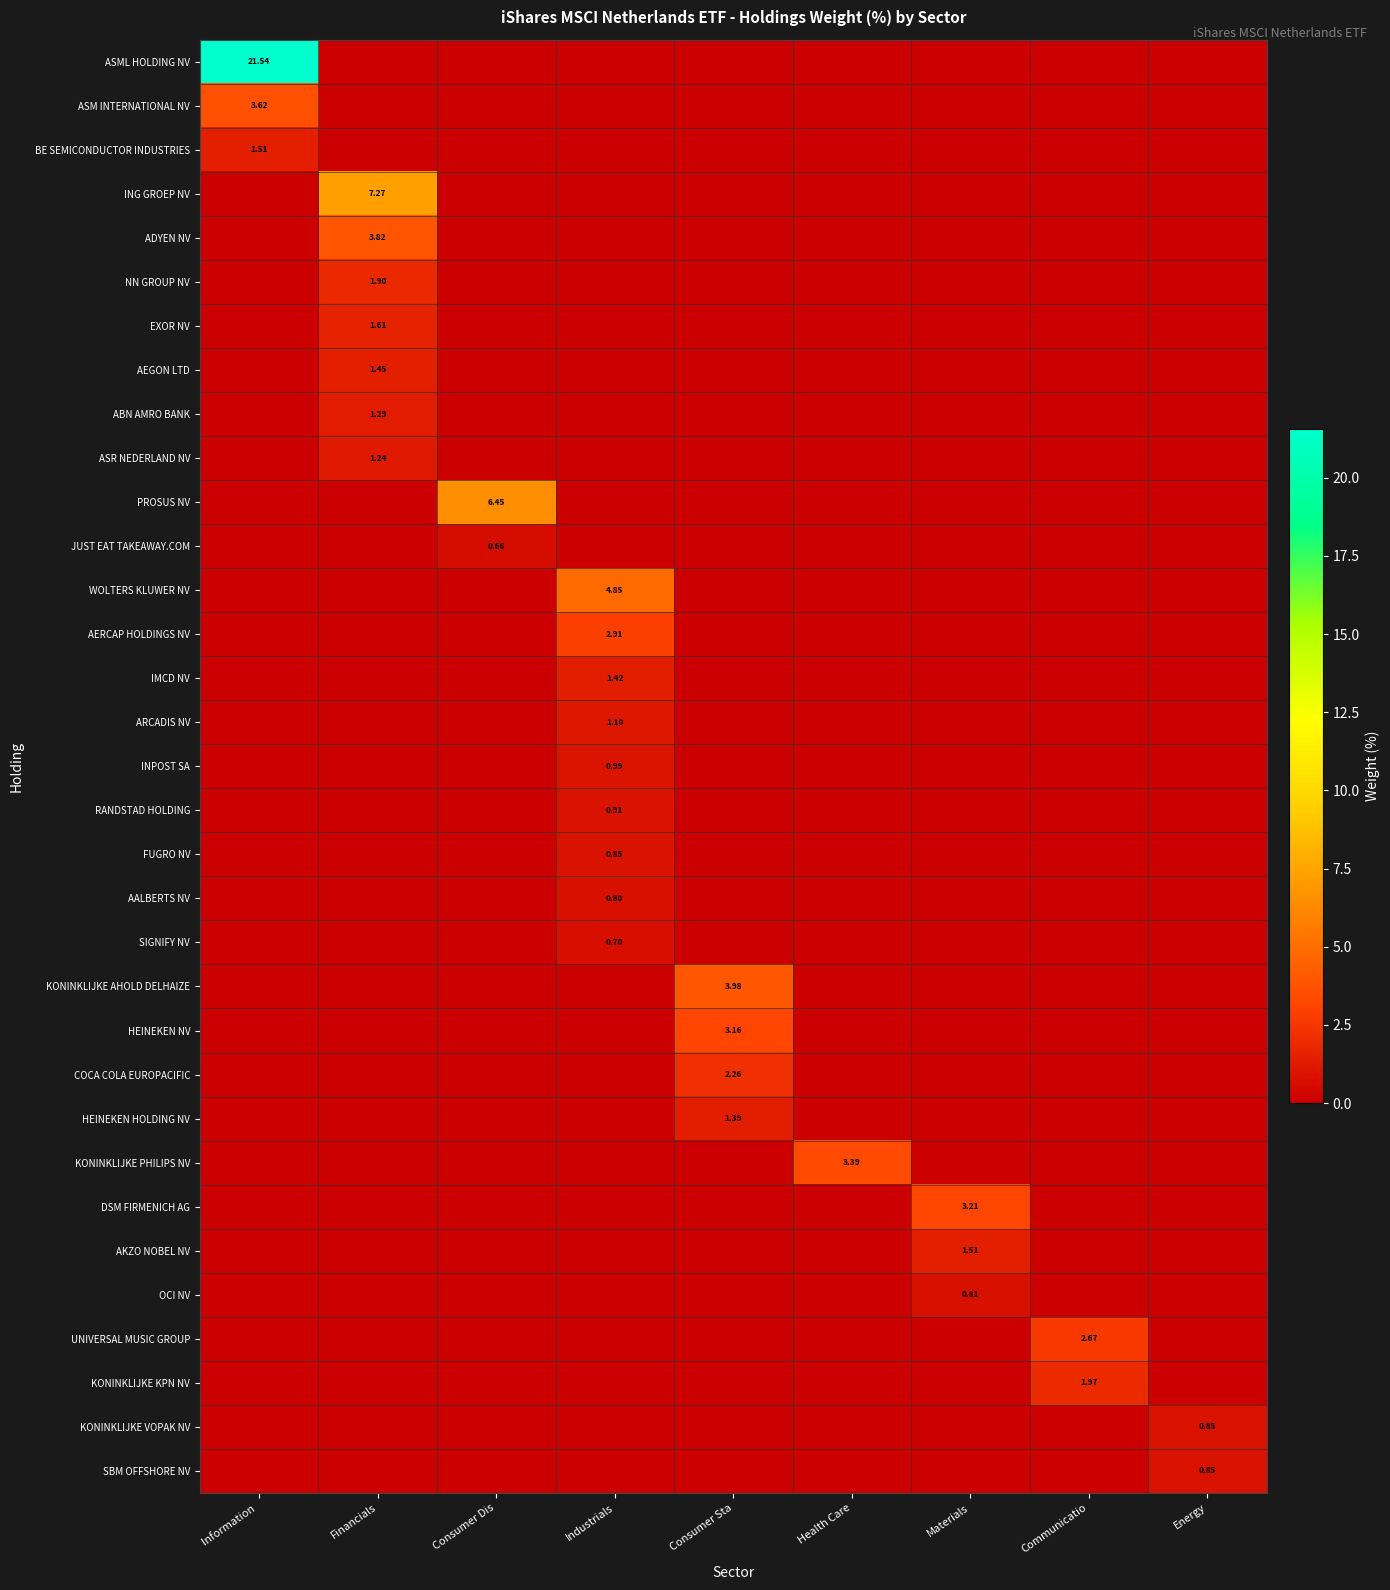

The value of BE SEMICONDUCTOR INDUSTRIES at Consumer Dis is -1.1. True or false?

False